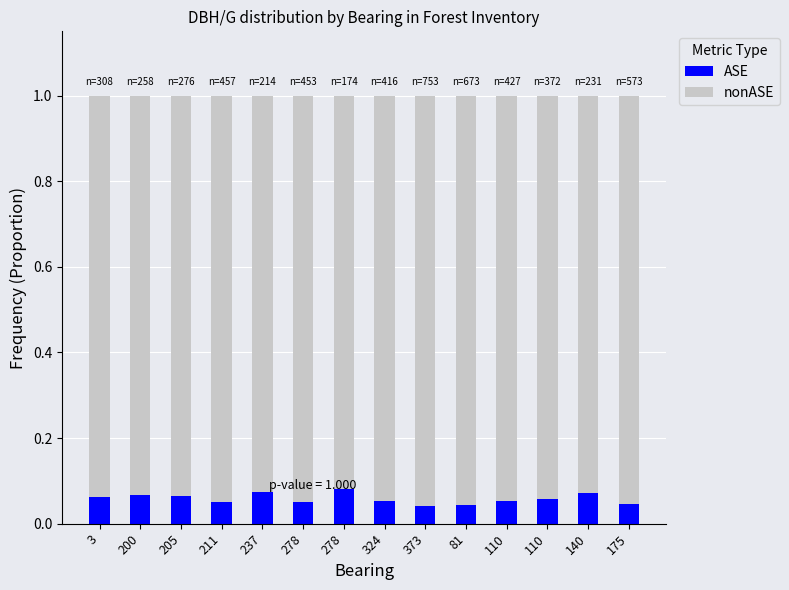

The value of ASE at 237 is 0.1. True or false?

True